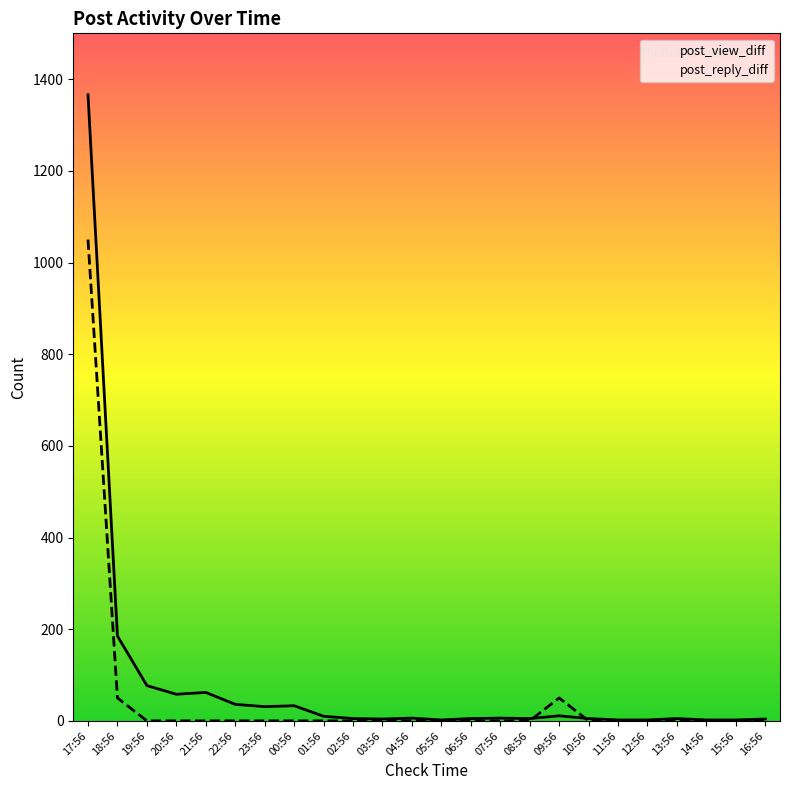

At 05:56, list the series in order from largest to smallest.

post_view_diff, post_reply_diff